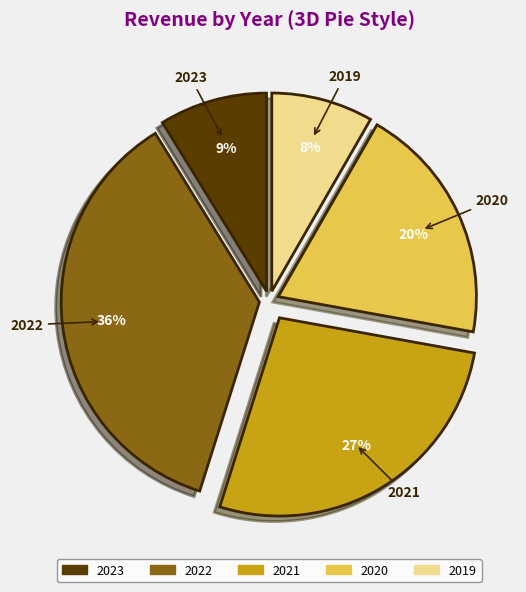

Is there any slice that represents more than half of the pie?

No